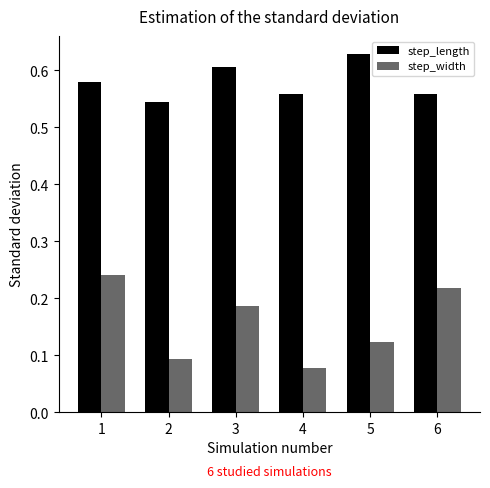

Count the step_length values in the range 0 to 1.

6